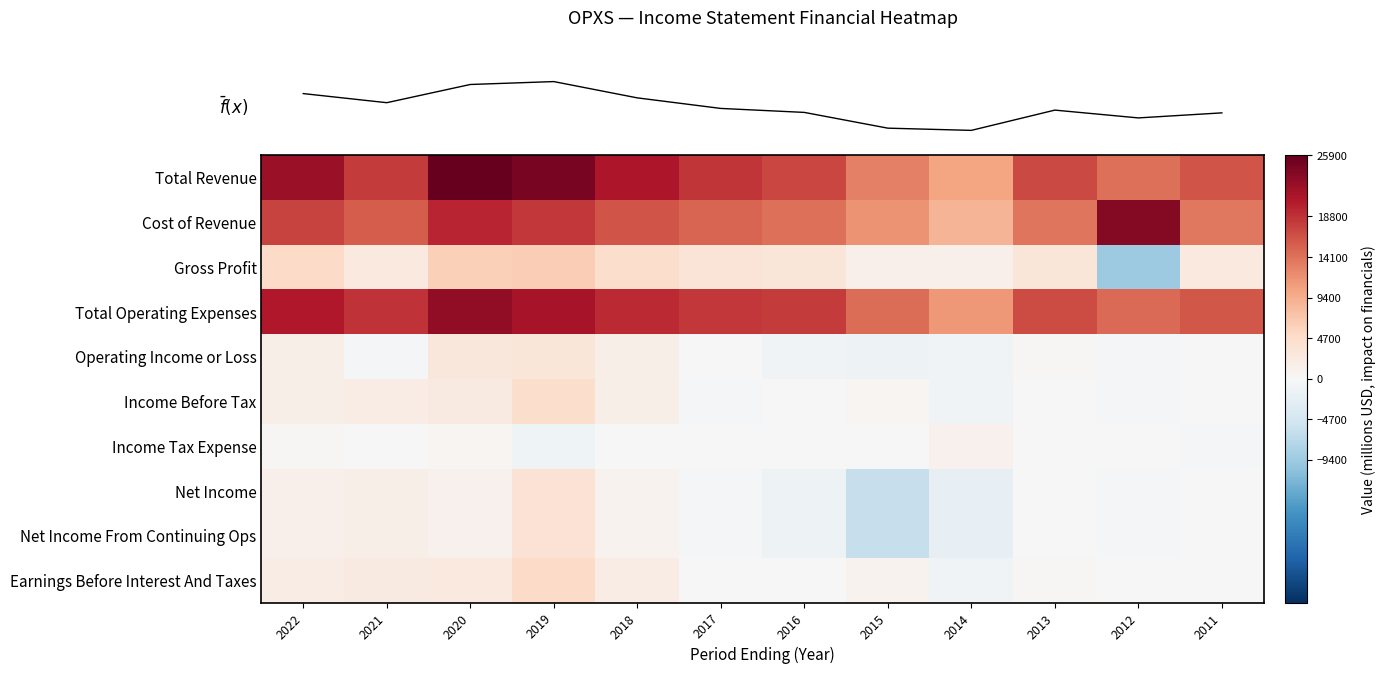

What is the minimum value shown in the chart?

-9400